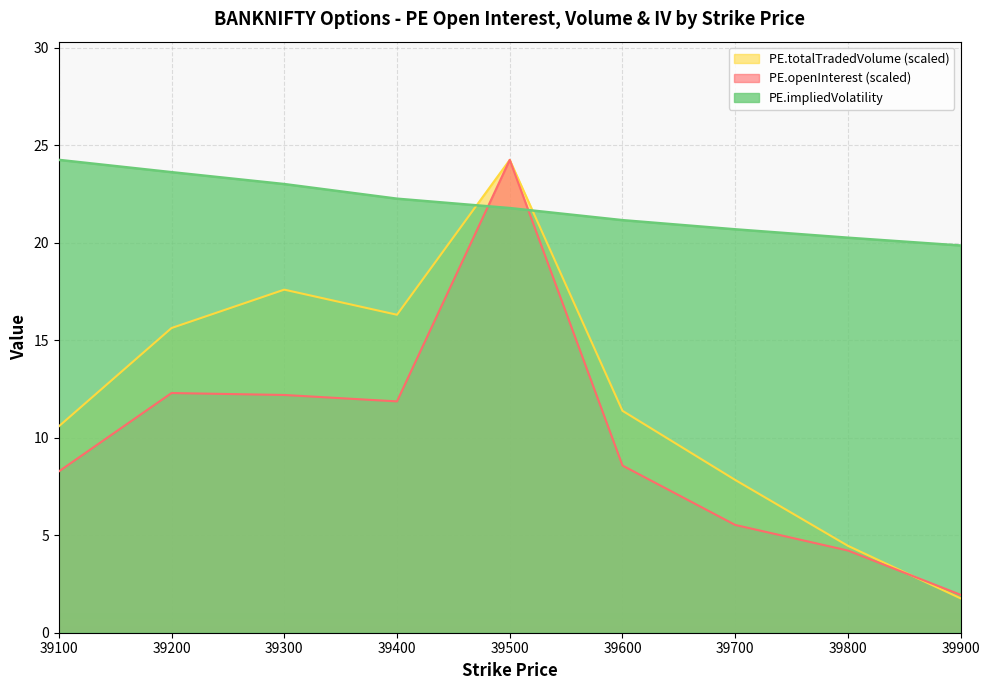

Rank the series by their average value, from lowest to highest.

PE.openInterest (scaled), PE.totalTradedVolume (scaled), PE.impliedVolatility